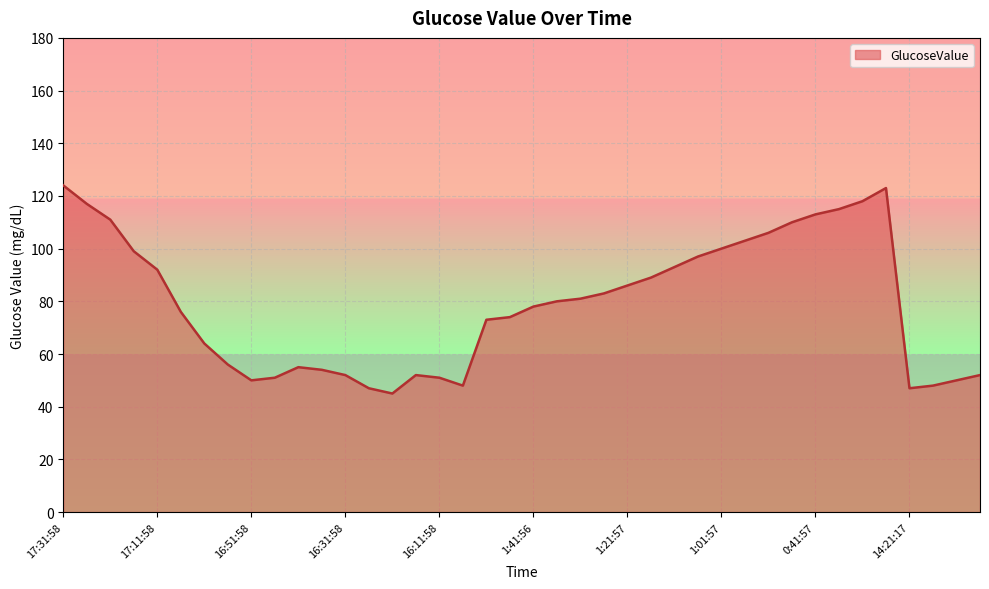

What is the difference between the maximum and minimum values?

79